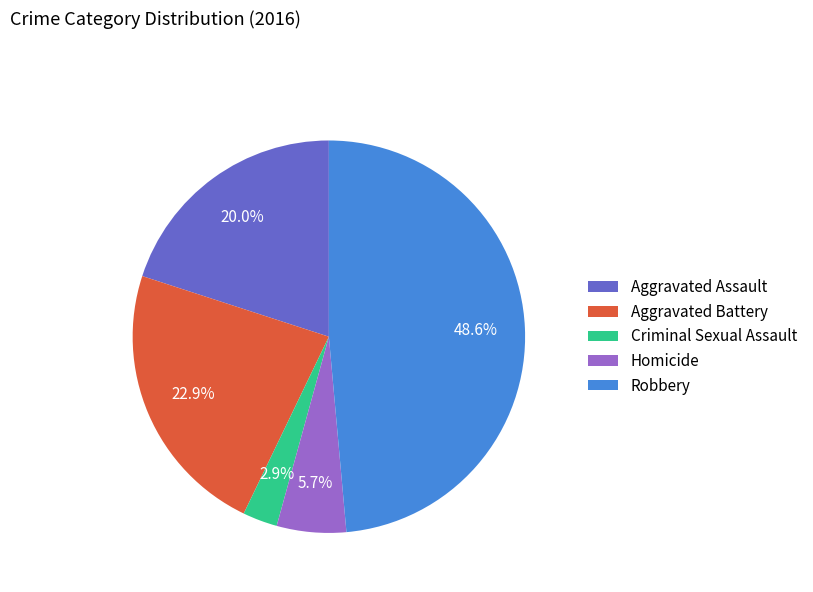

Which category has the smallest portion of the pie?

Criminal Sexual Assault